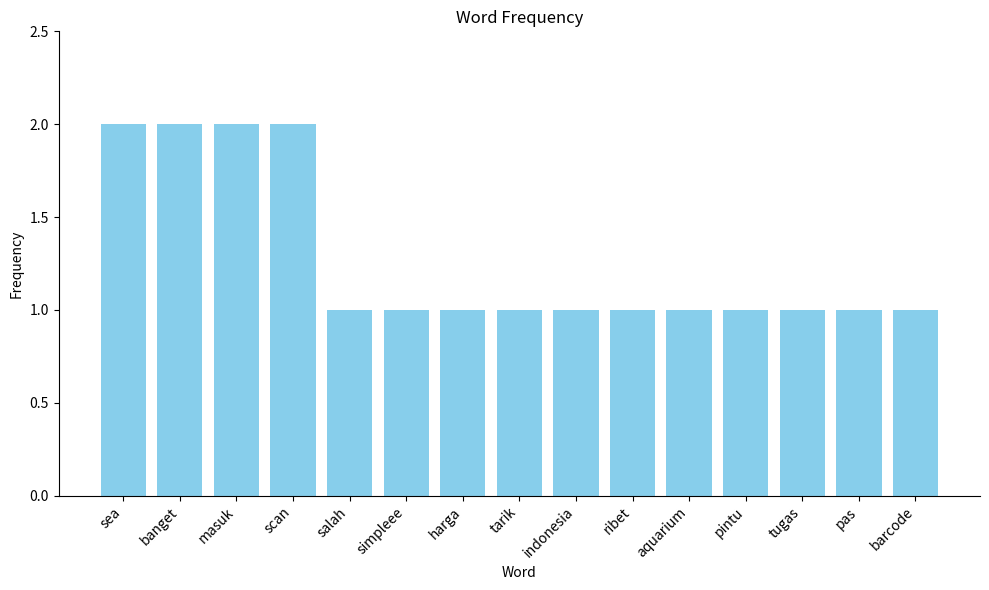

The value at tarik is 0. True or false?

False